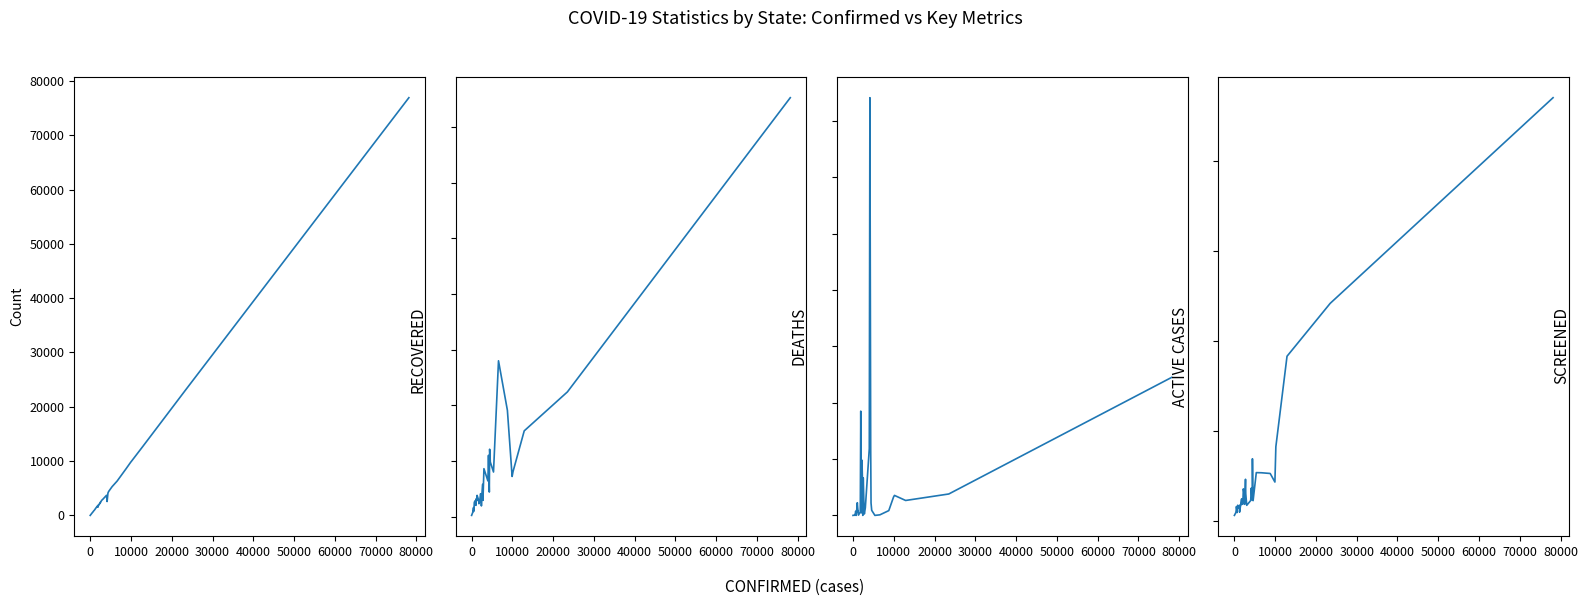

How many lines are shown in the chart?

4